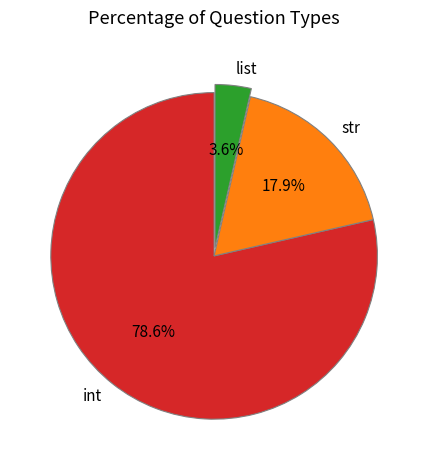

Combined, do list and int account for over 50%?

Yes